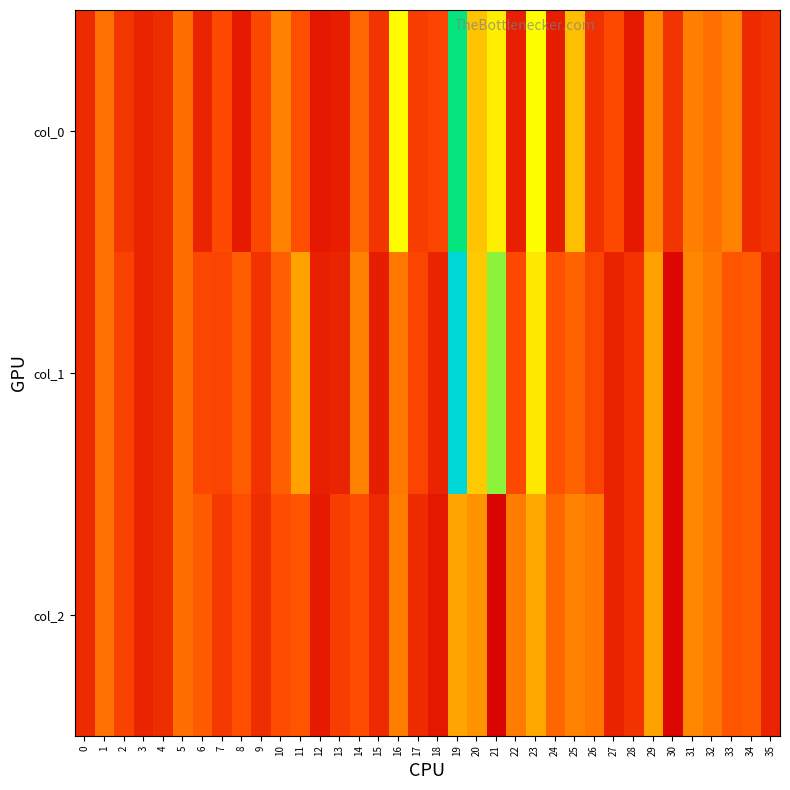

Which category has the highest value across all series?

19